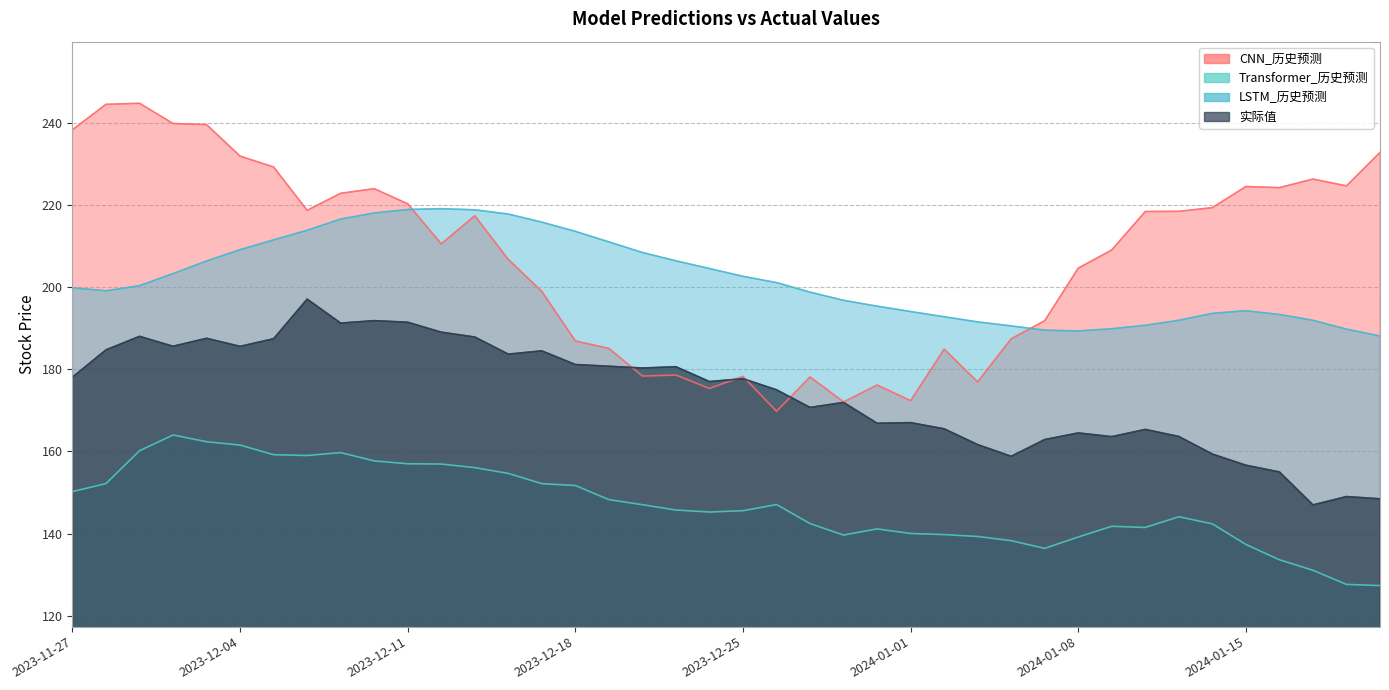

List the labels in order of LSTM_历史预测 value, largest first.

2023-12-12, 2023-12-11, 2023-12-13, 2023-12-08, 2023-12-14, 2023-12-07, 2023-12-15, 2023-12-06, 2023-12-18, 2023-12-05, 2023-12-19, 2023-12-04, 2023-12-20, 2023-12-21, 2023-12-01, 2023-12-22, 2023-11-30, 2023-12-25, 2023-12-26, 2023-11-29, 2023-11-27, 2023-11-28, 2023-12-27, 2023-12-28, 2023-12-29, 2024-01-15, 2024-01-01, 2024-01-12, 2024-01-16, 2024-01-02, 2024-01-11, 2024-01-17, 2024-01-03, 2024-01-10, 2024-01-04, 2024-01-09, 2024-01-18, 2024-01-05, 2024-01-08, 2024-01-19